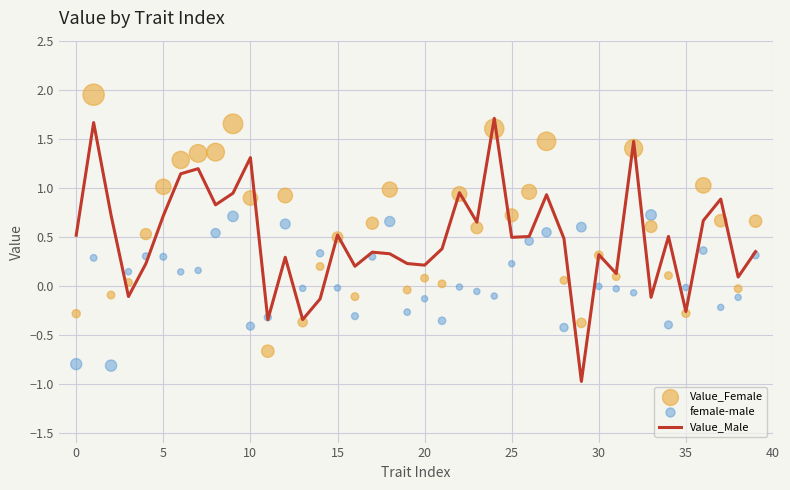

At how many categories does at least one series exceed 1?

11